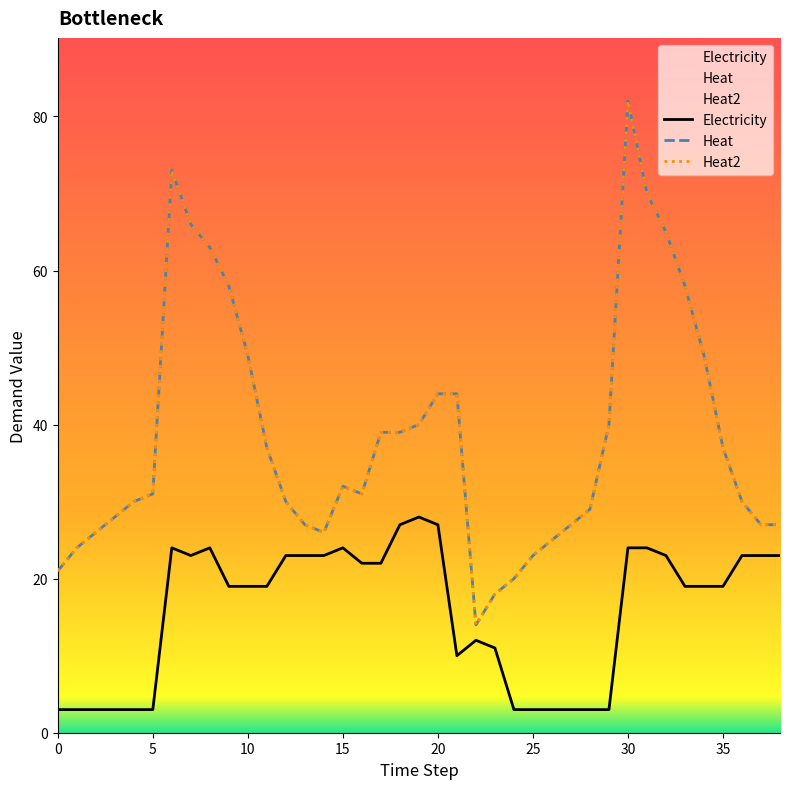

Which series has the largest total across all categories?

Heat